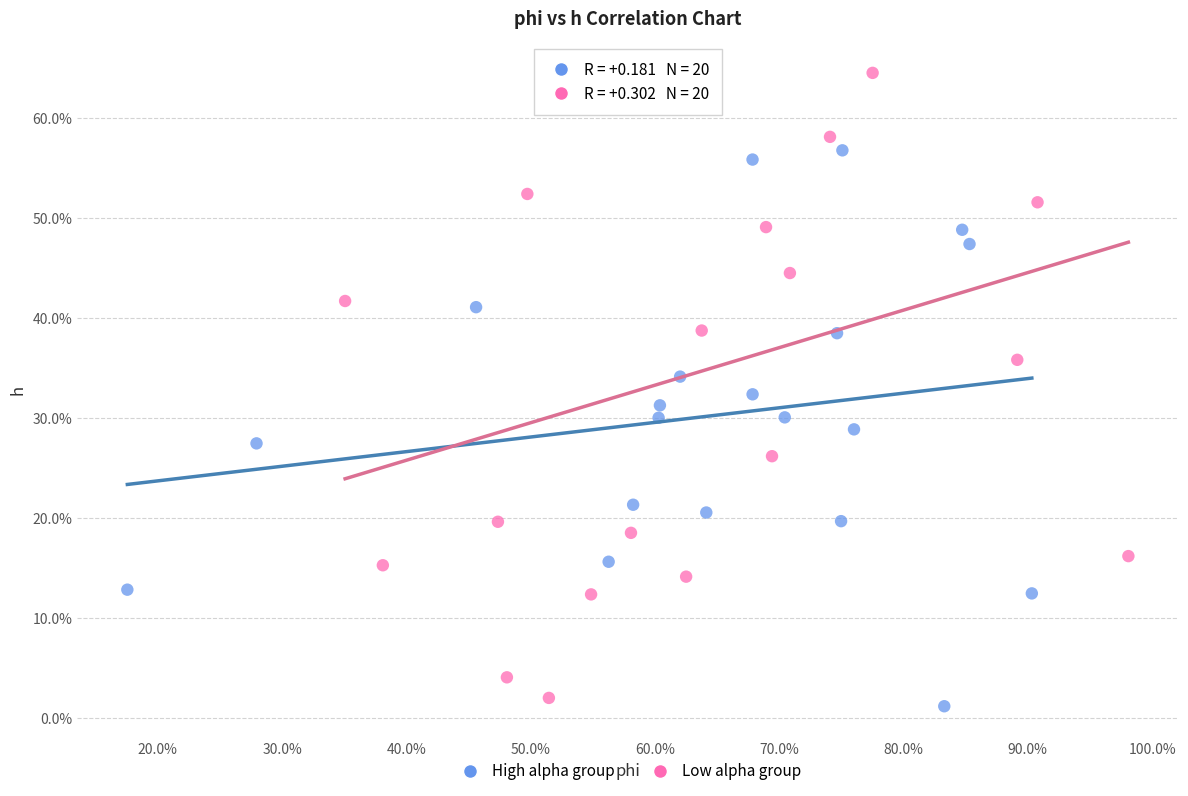

What are all the series names shown in the legend?

High alpha group, Low alpha group